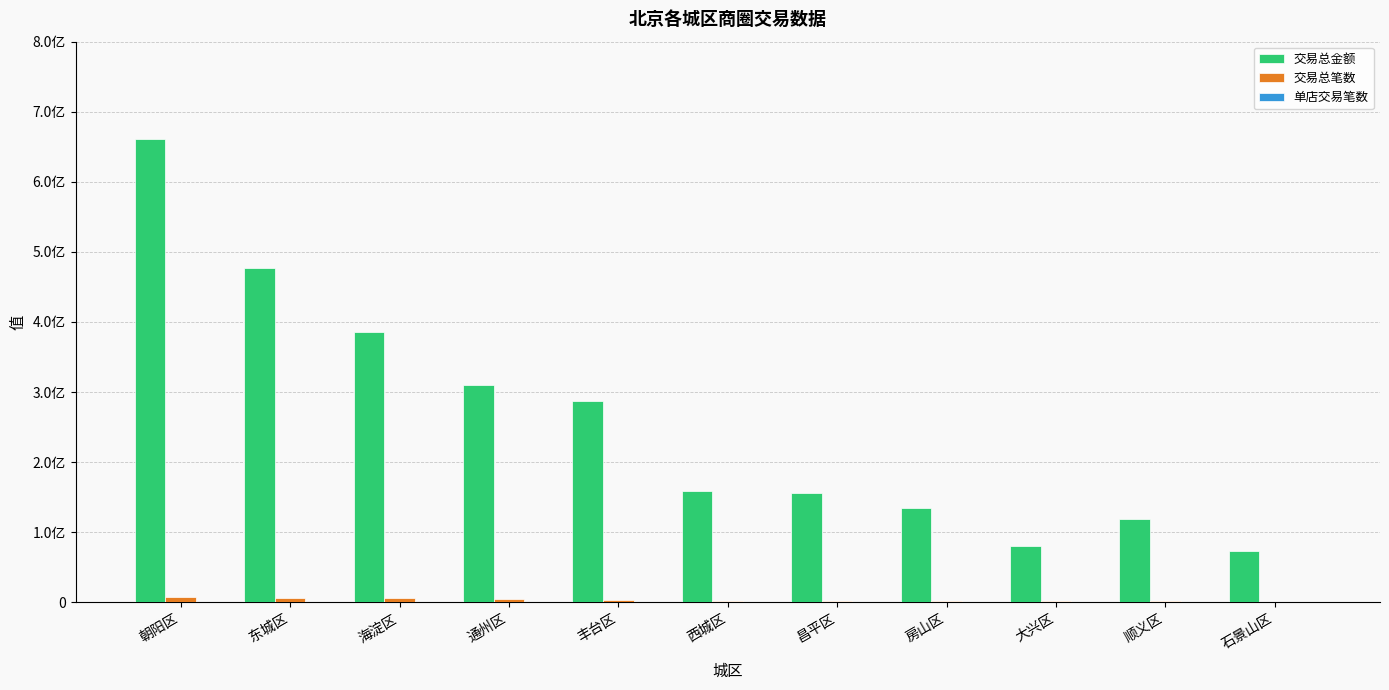

The value of 单店交易笔数 at 西城区 is 613.0. True or false?

True